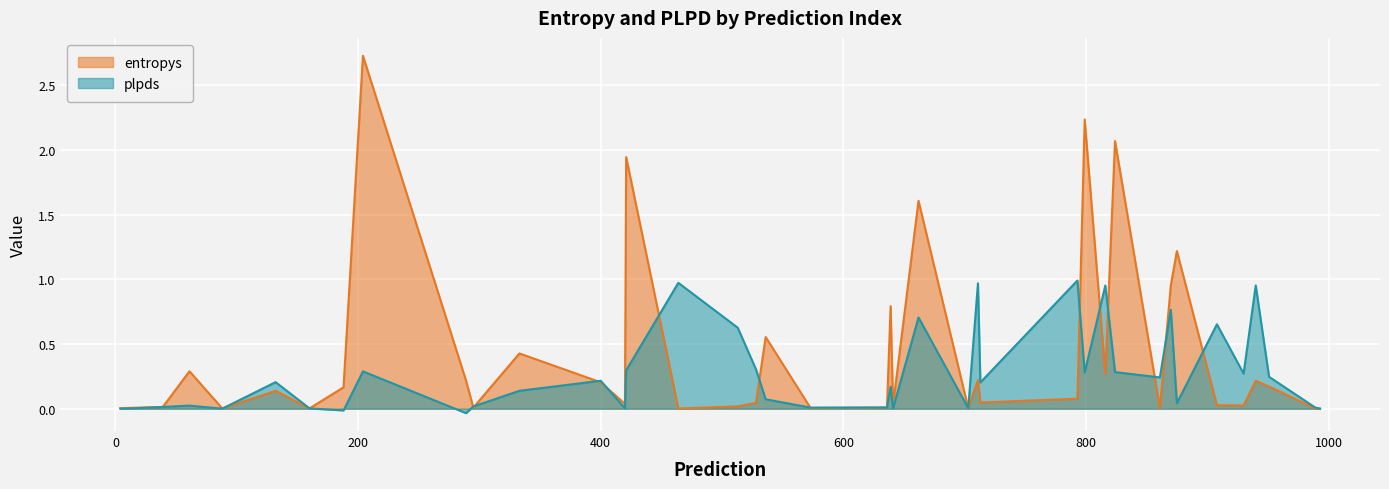

List the series in order of their peak value, lowest first.

plpds, entropys